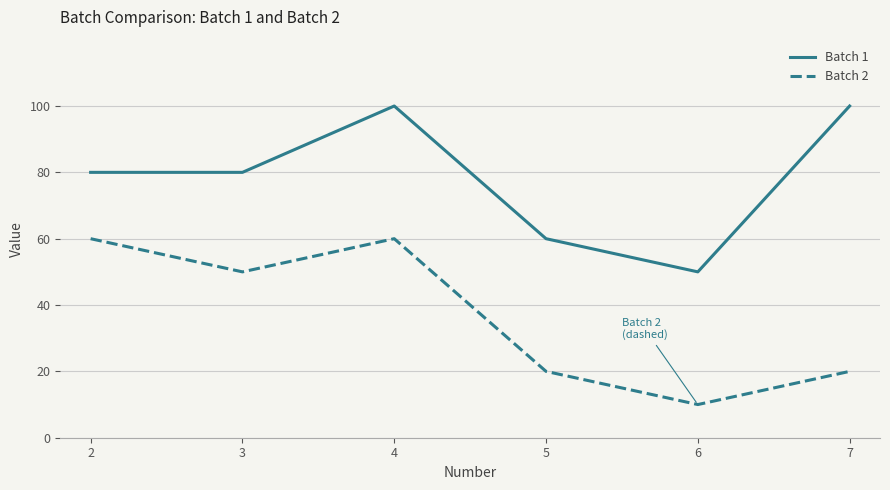

True or false: Batch 1 and Batch 2 cross at least once.

False